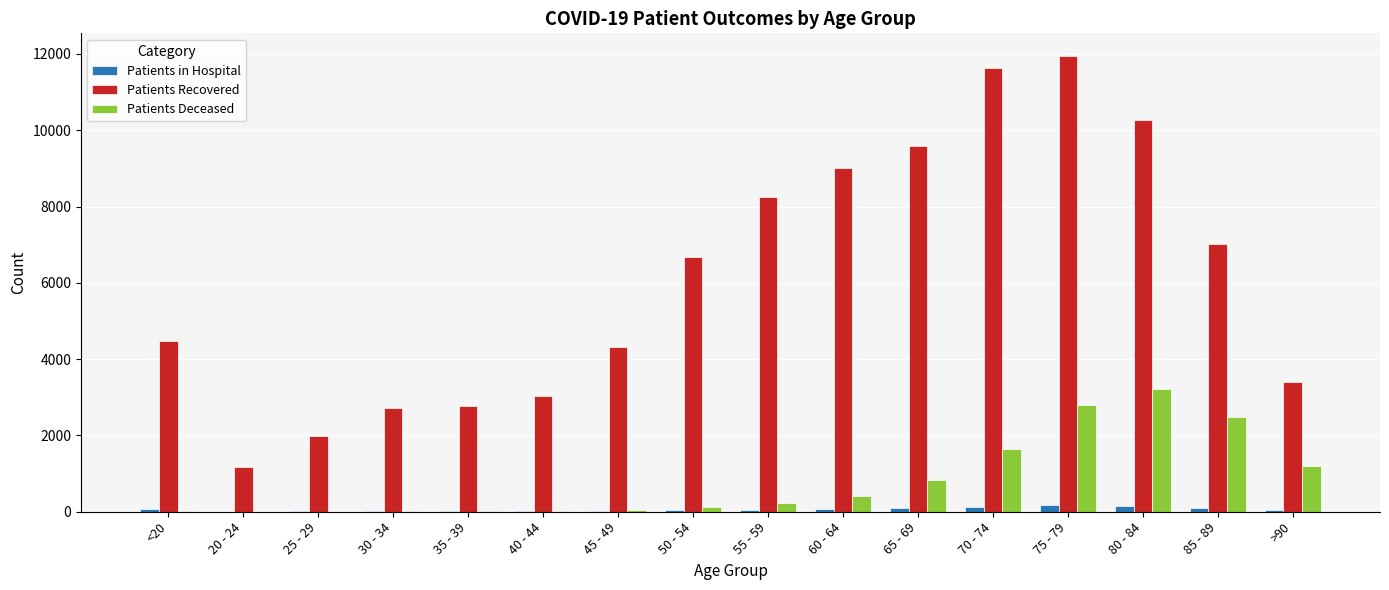

At which label does Patients in Hospital first exceed 50?

<20